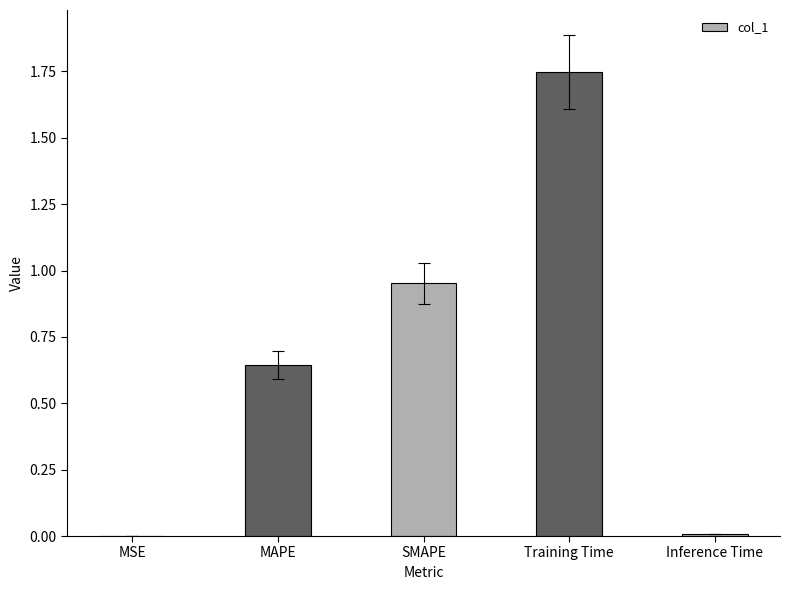

Count the number of data series in this chart.

1